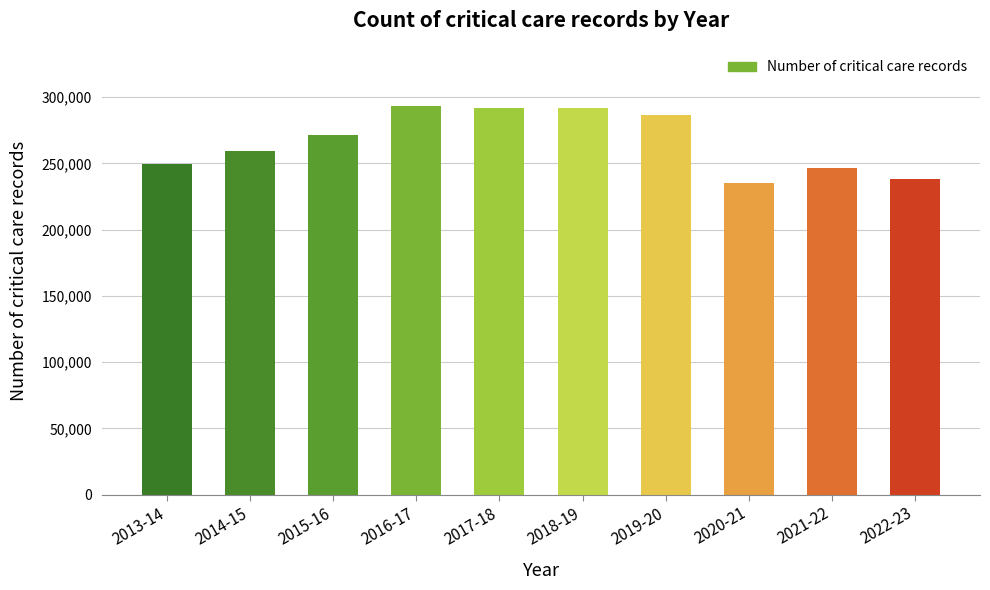

What is the smallest value displayed?

235262